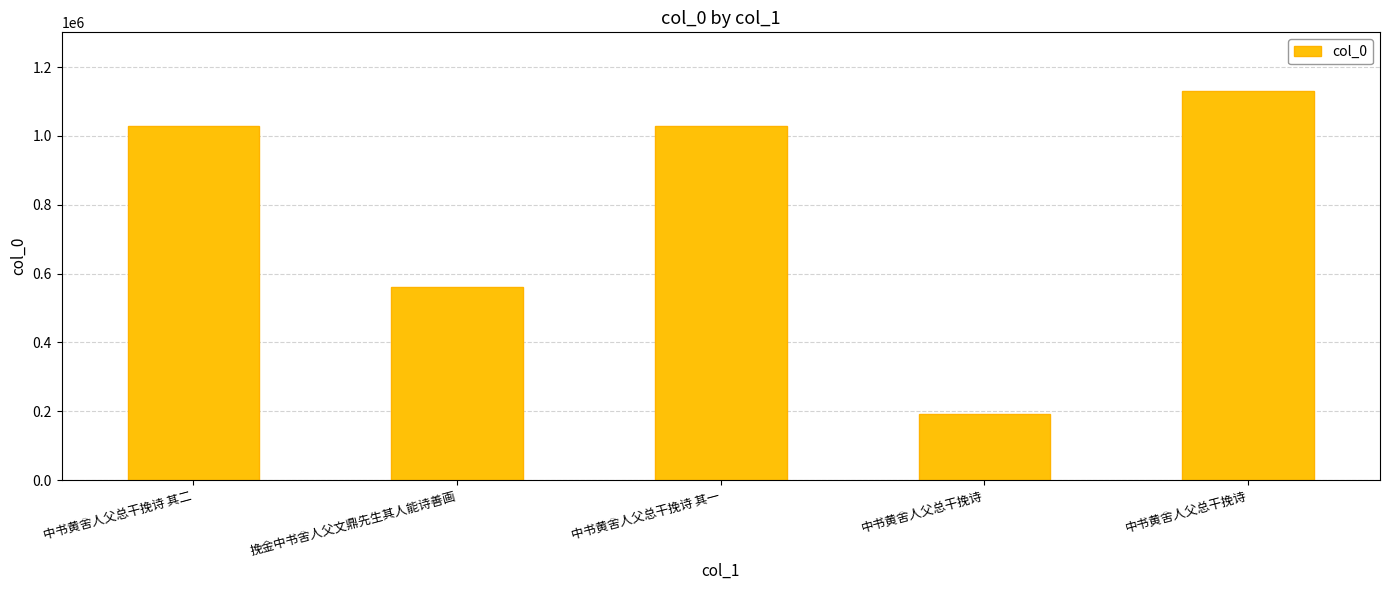

At which category does the chart reach its minimum across all series?

中书黄舍人父总干挽诗